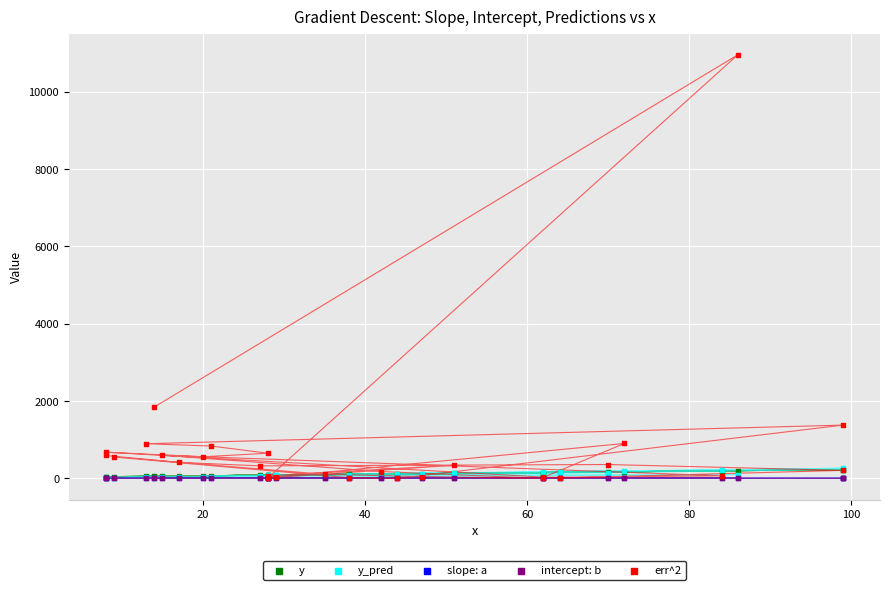

Which series reaches the minimum Y coordinate?

err^2